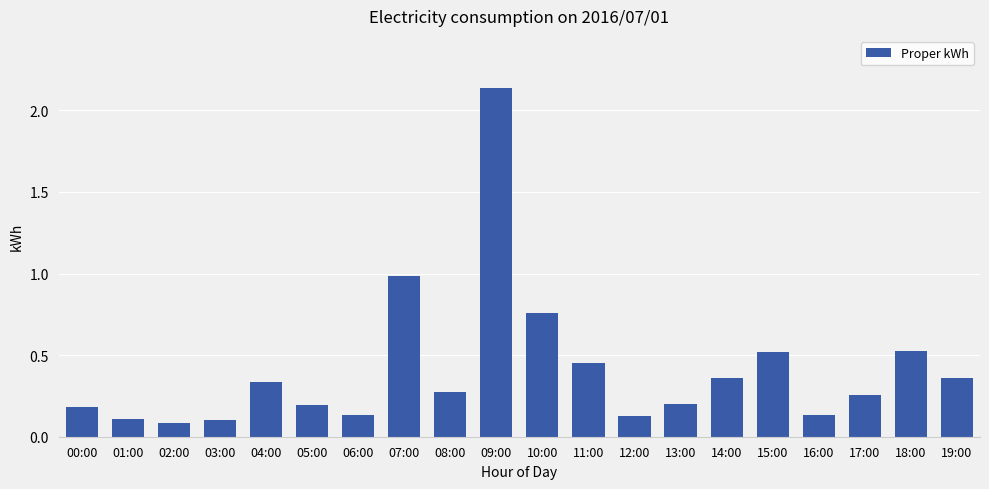

The chart shows a value of 0.0 at 03:00. True or false?

False